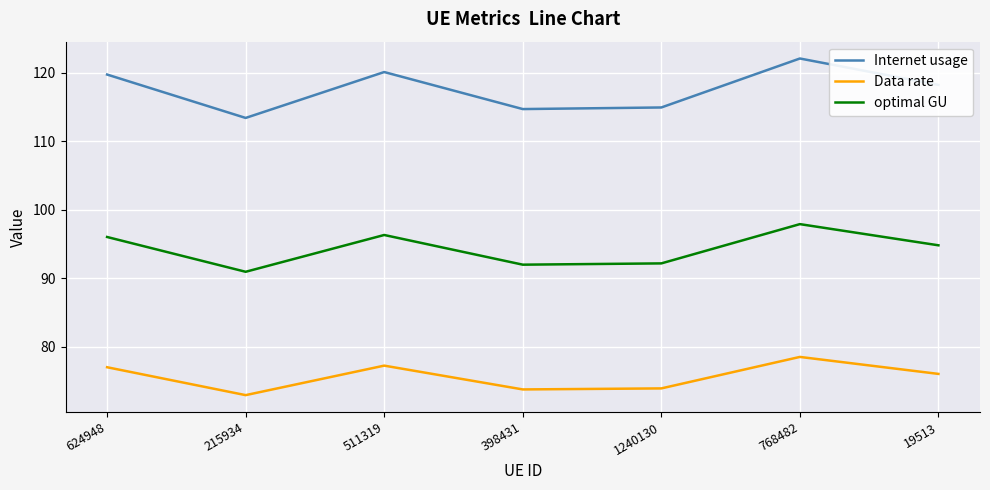

Rank the series at 19513 from highest to lowest value.

Internet usage, optimal GU, Data rate